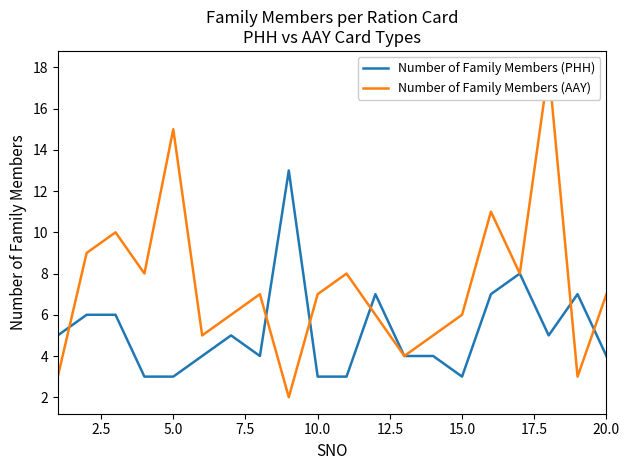

Count the number of data series in this chart.

2